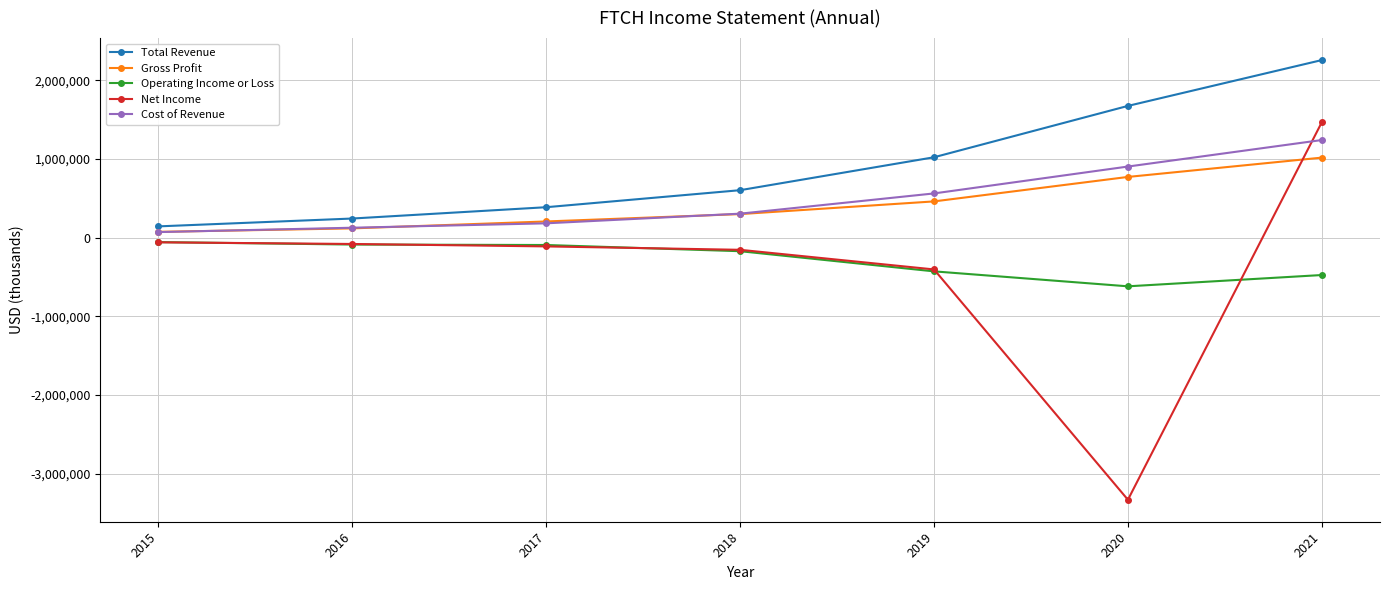

What is the difference between the Cost of Revenue values at 2020 and 2019?

341800